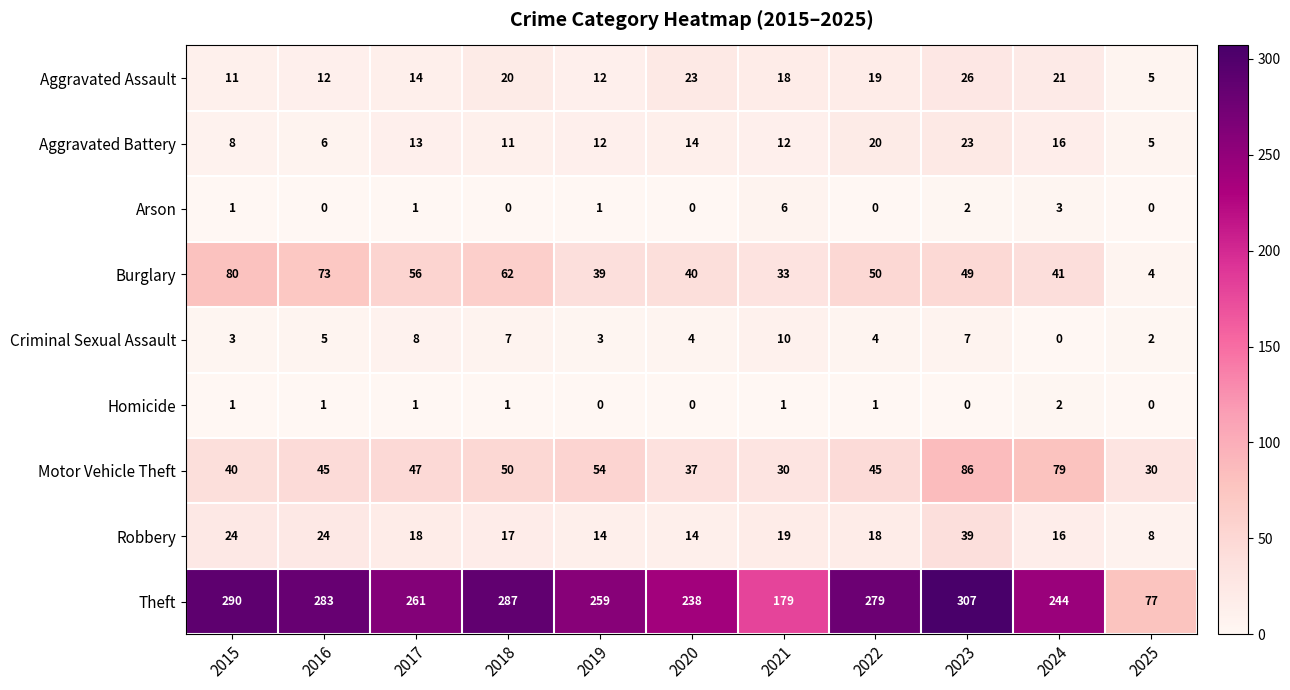

The Motor Vehicle Theft series shows 54 at 2019. True or false?

True